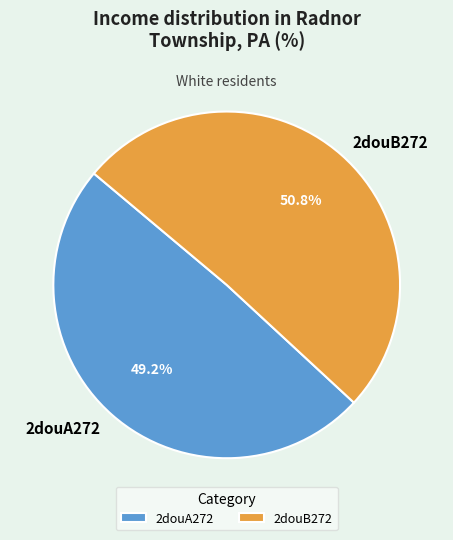

What is the total percentage of 2douA272 and 2douB272?

100.0%